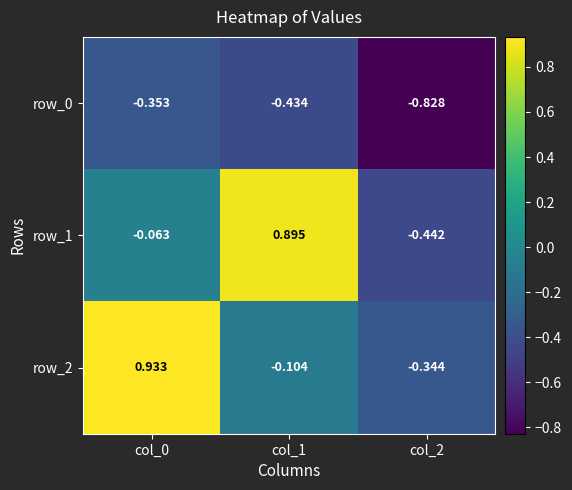

Is the value of row_0 at col_0 greater than the value of row_2 at col_2?

No